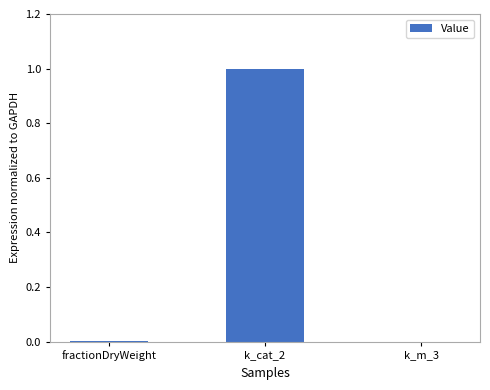

What is the average value?

0.3